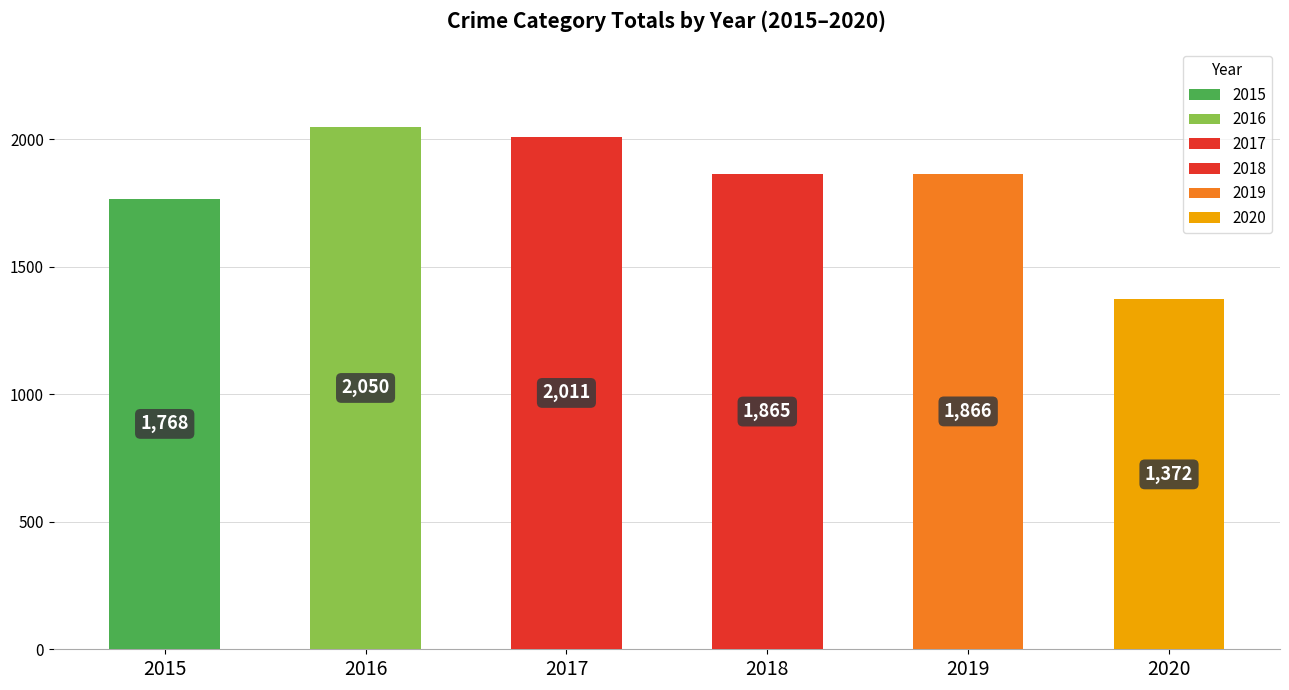

The 2016 series shows 180 at Motor Vehicle Theft. True or false?

False